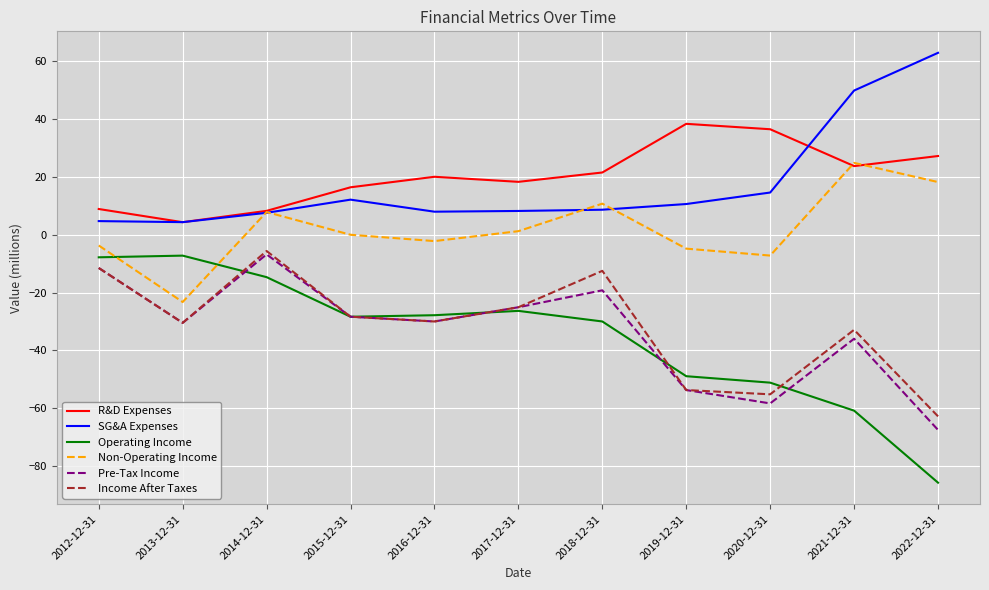

What position from the left is 2016-12-31?

5